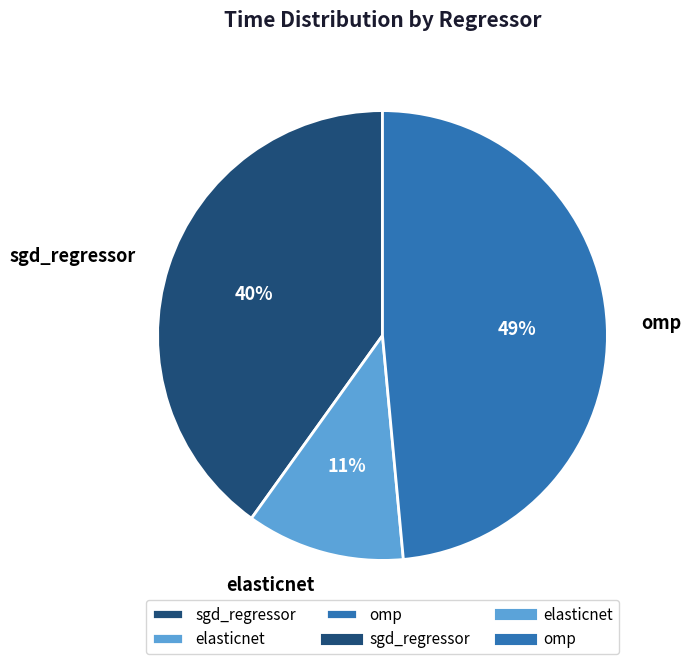

Count the number of slices in the pie.

3